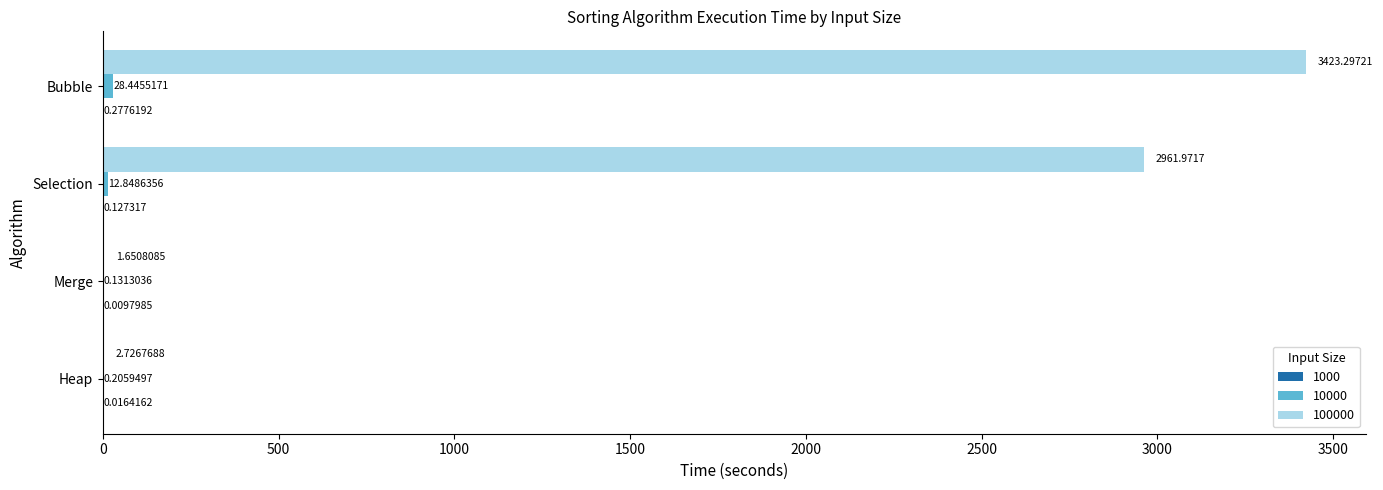

What is the maximum value shown in the chart?

3423.3